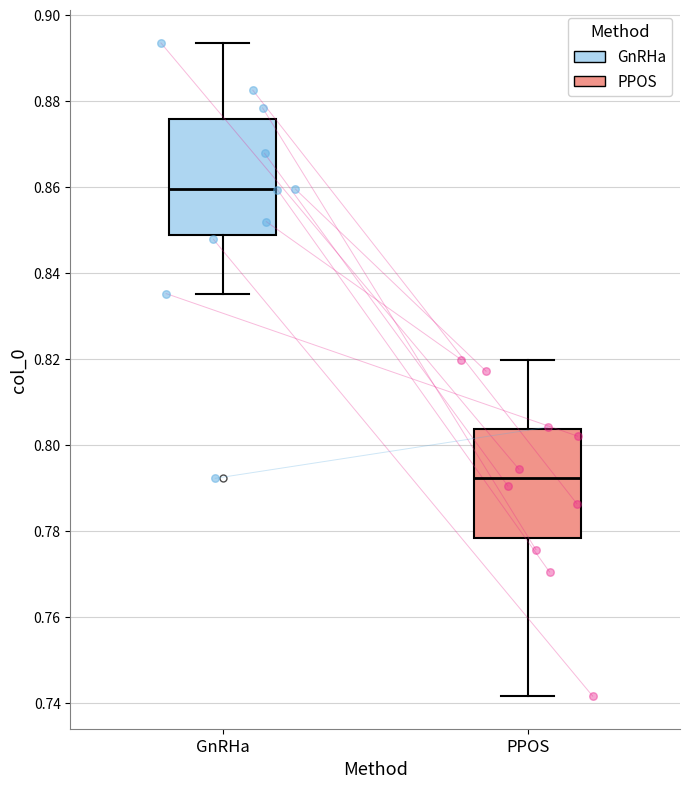

Reading left to right, transcribe this box plot: for each box, give where its median line is, the range the box spans, and where its two whiskers end, as read against the y-axis. The values are not printed on the chart, so give them approximately, as read against the axis.

GnRHa: median 0.860, box 0.848 to 0.876, whiskers 0.836 to 0.894
PPOS: median 0.792, box 0.778 to 0.804, whiskers 0.742 to 0.820